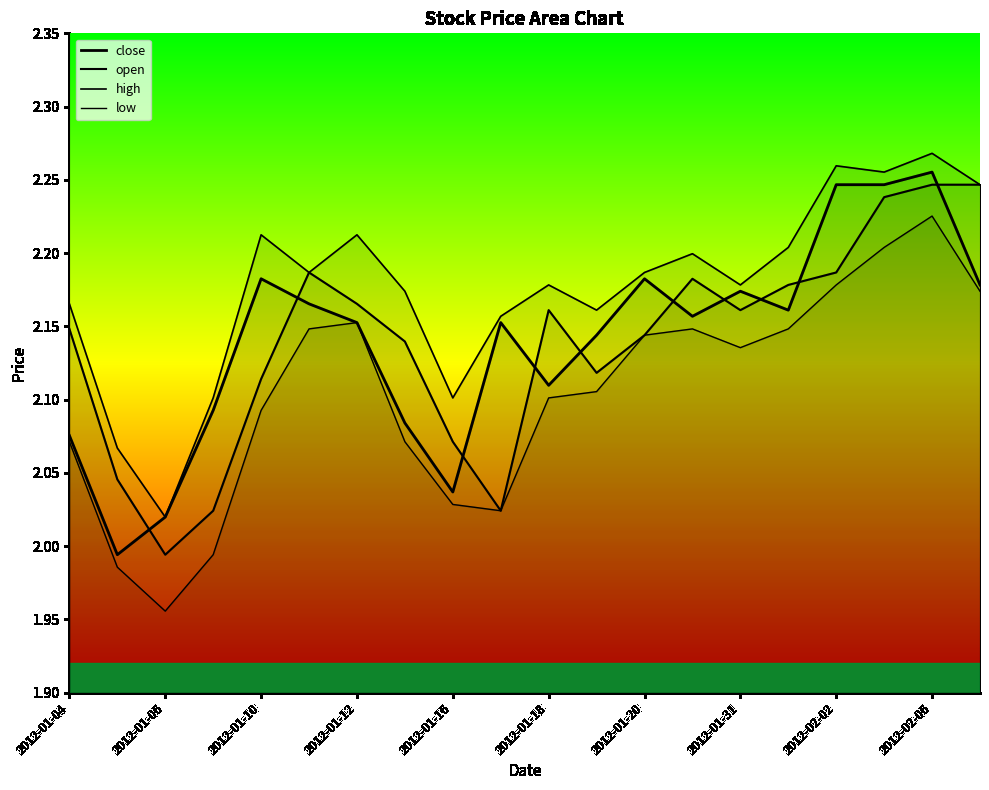

Rank the series at 2012-01-31 from lowest to highest value.

low, open, close, high